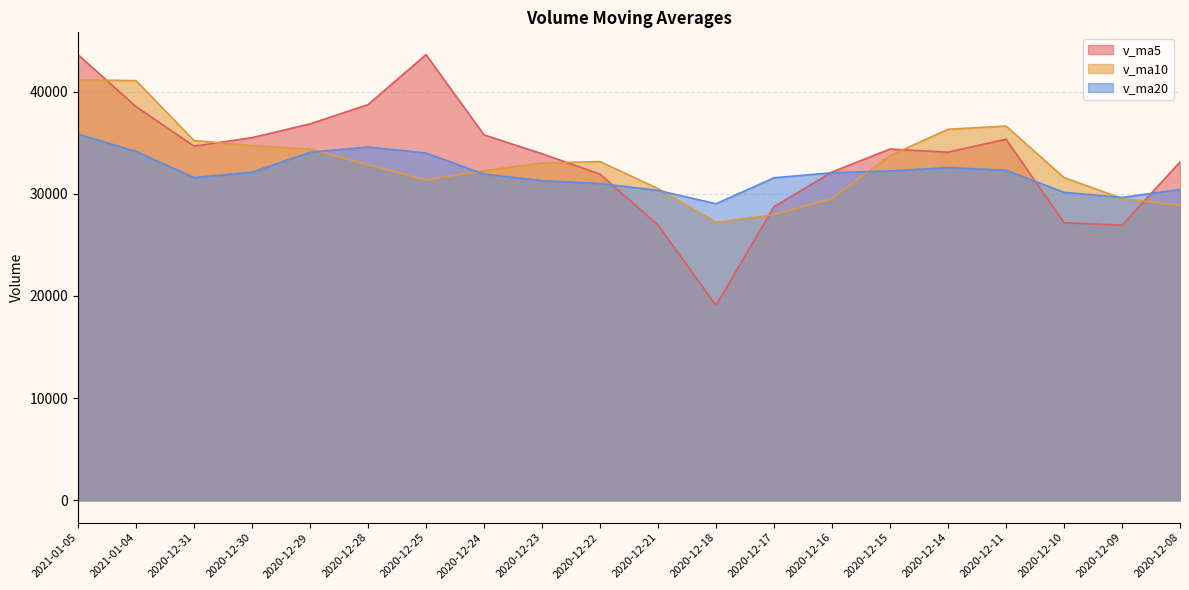

At 2020-12-17, list the series in order from largest to smallest.

v_ma20, v_ma5, v_ma10